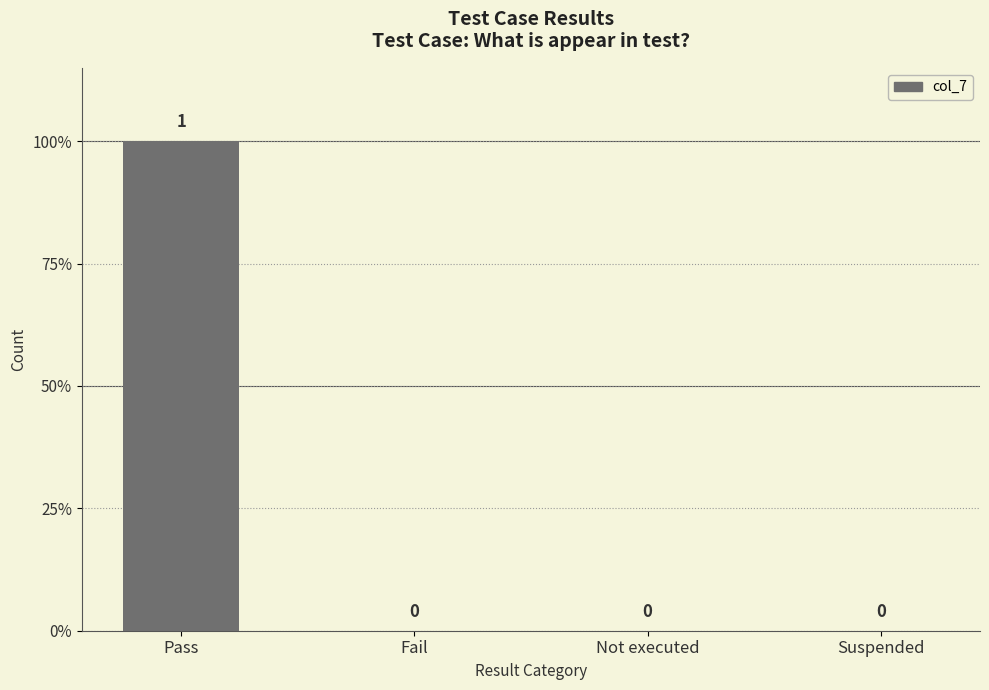

Are the bars horizontal?

No